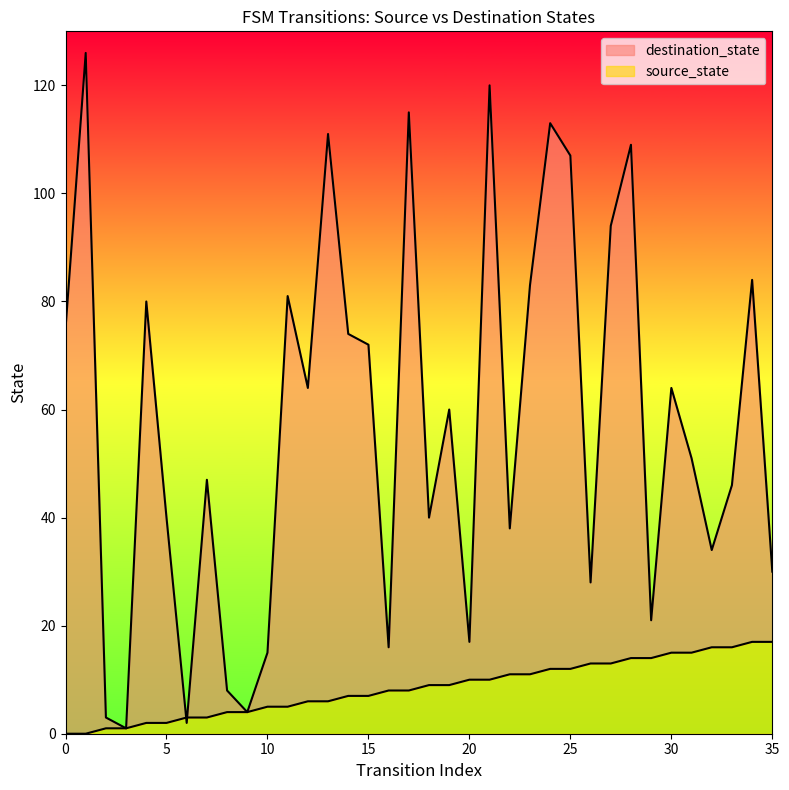

Which series changed the most between 7 and 27?

destination_state